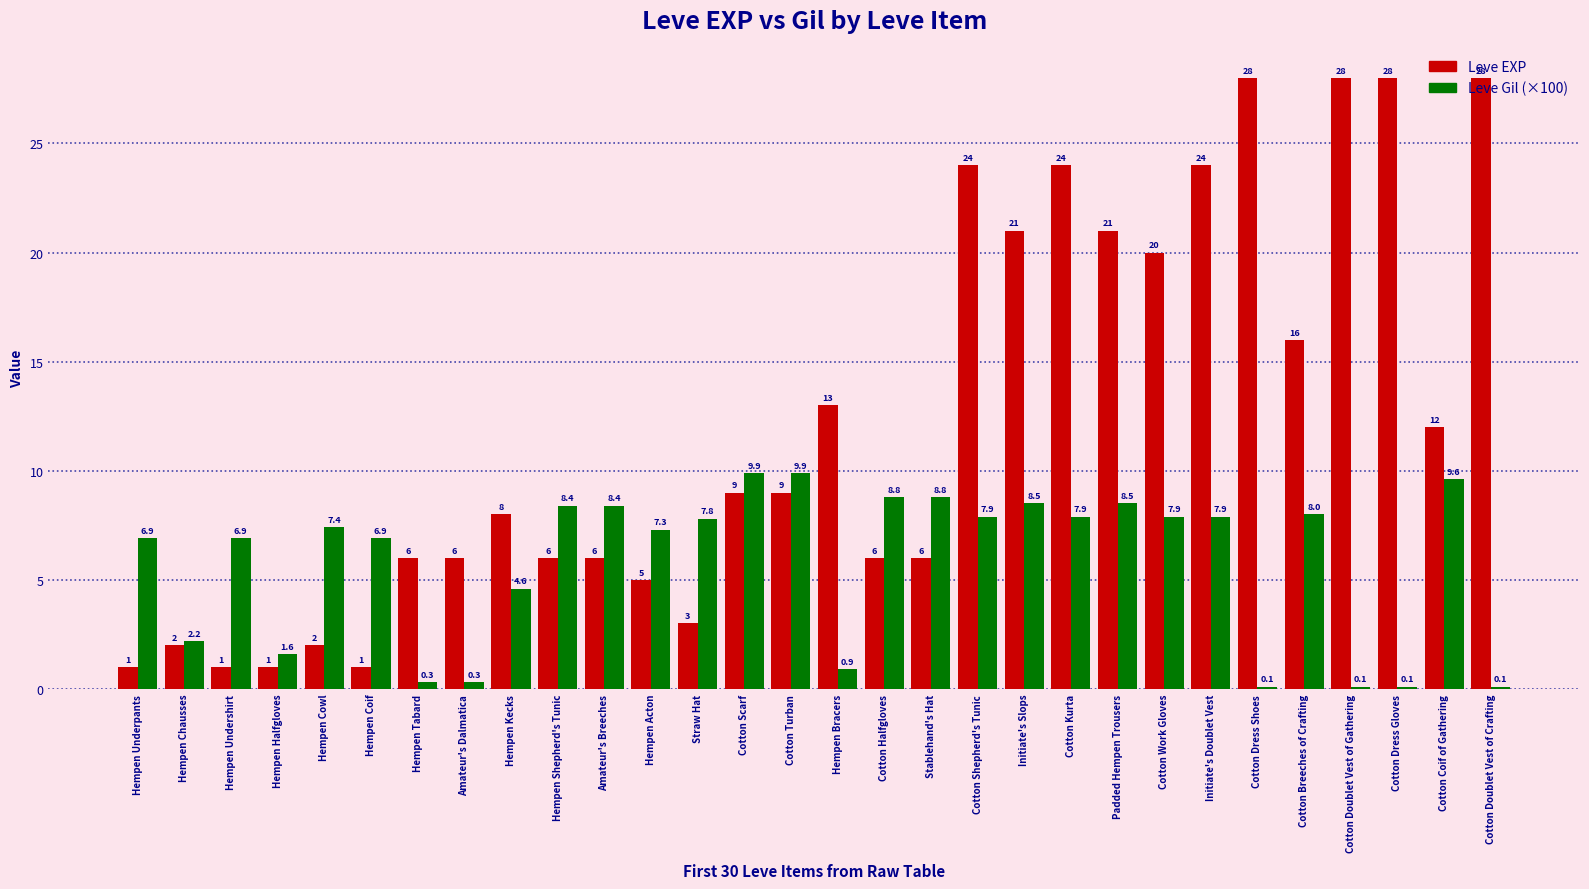

What is the greatest value displayed?

28.0